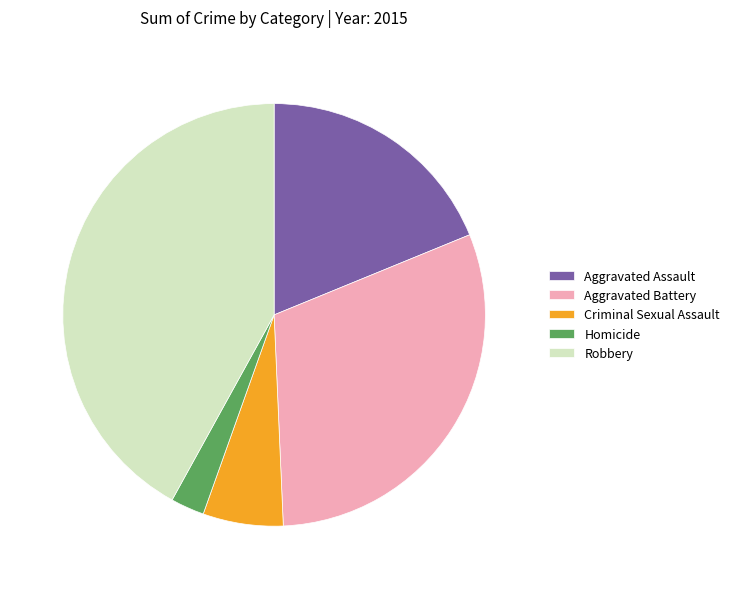

The Aggravated Battery slice represents 30% of the pie. True or false?

True